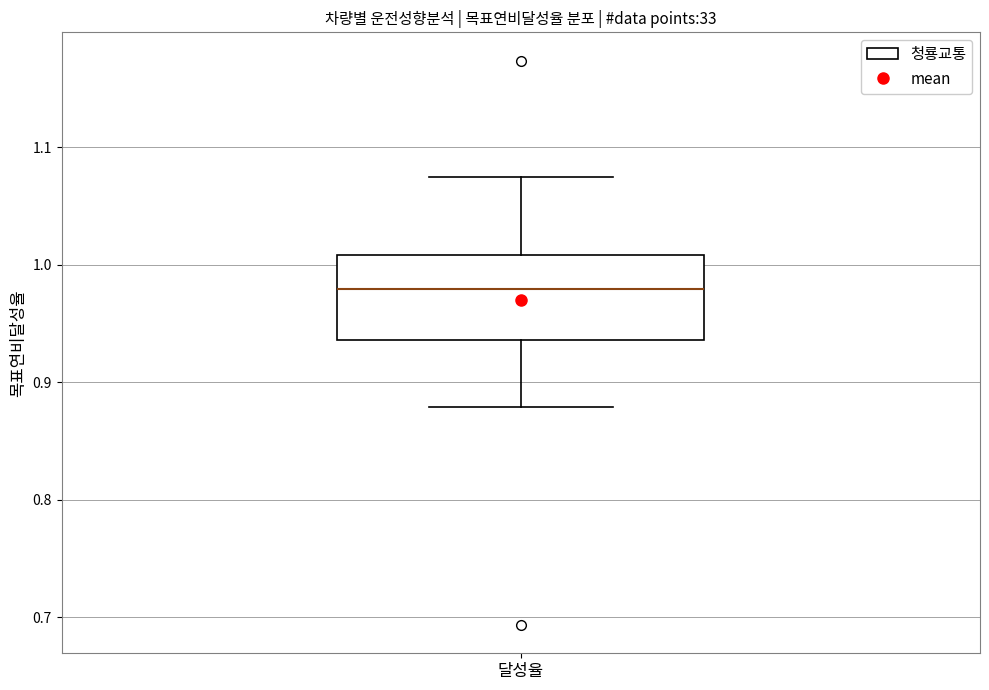

Transcribe this box plot: give where the median line is, the range the box spans, and where the two whiskers end, as read against the y-axis. The values are not printed on the chart, so give them approximately, as read against the axis.

median 0.98, box 0.94 to 1.01, whiskers 0.88 to 1.07